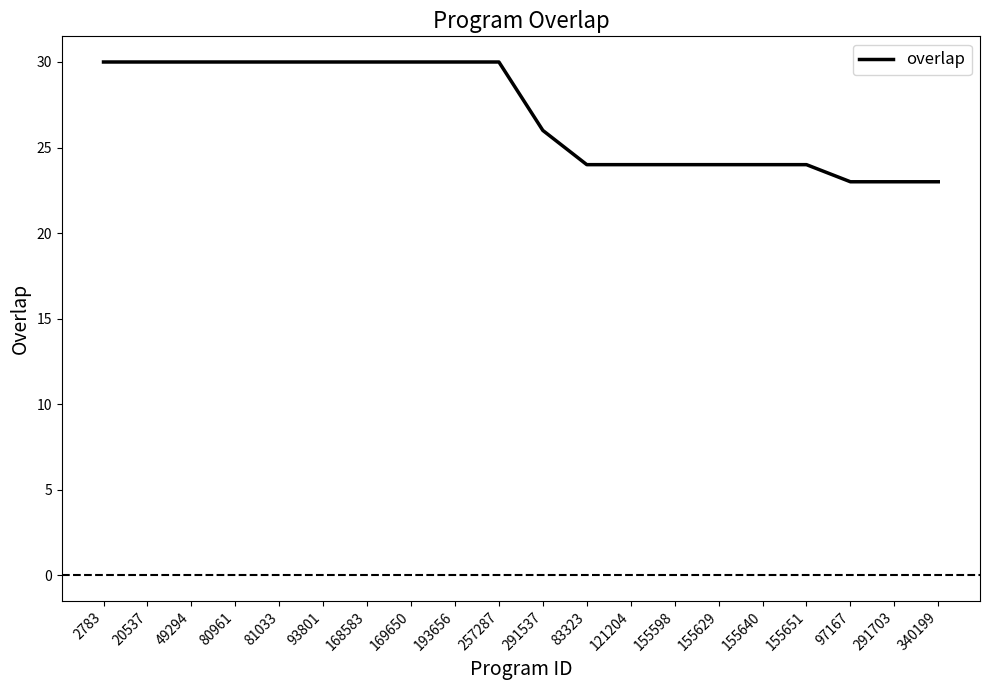

Reading left to right, transcribe all the data shown in this chart.

2783=30	20537=30	49294=30	80961=30	81033=30	93801=30	168583=30	169650=30	193656=30	257287=30	291537=26	83323=24	121204=24	155598=24	155629=24	155640=24	155651=24	97167=23	291703=23	340199=23